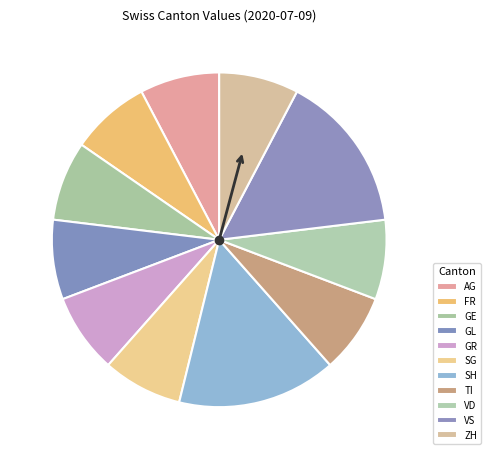

True or false: AG accounts for 8% of the total.

True